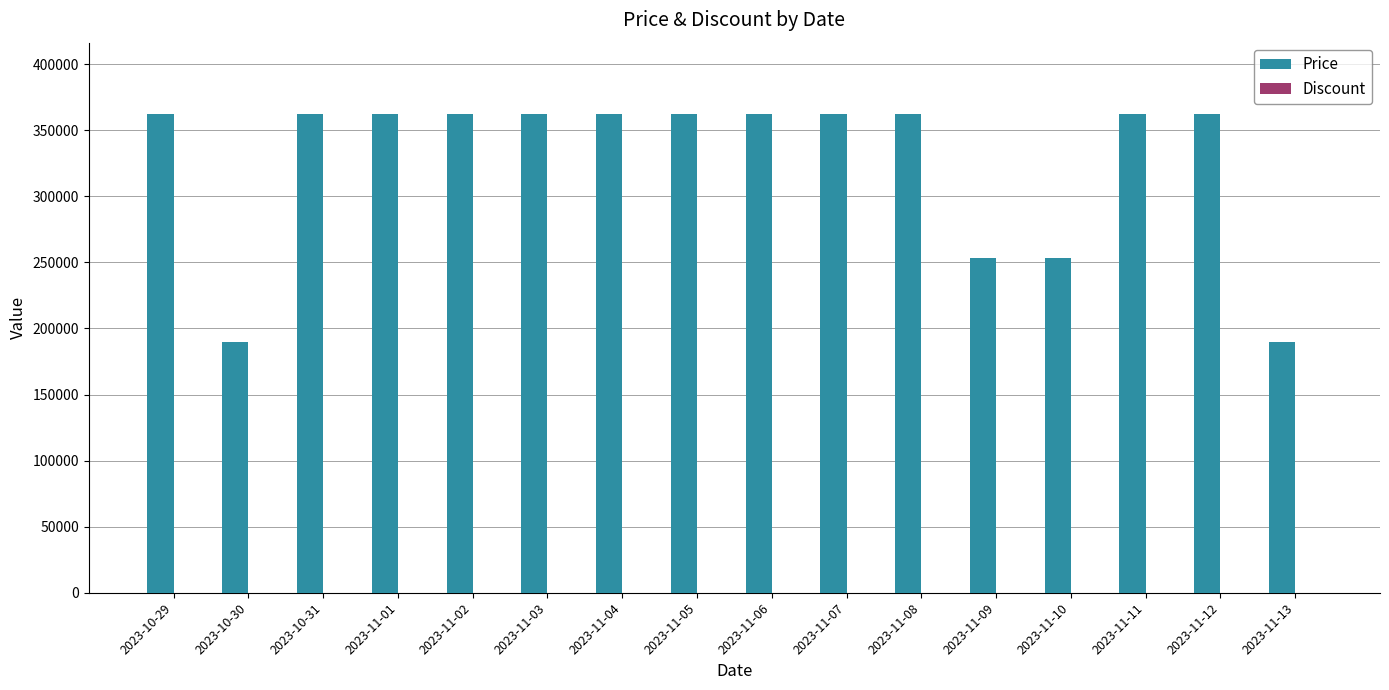

The value of Price at 2023-11-06 is 195076. True or false?

False